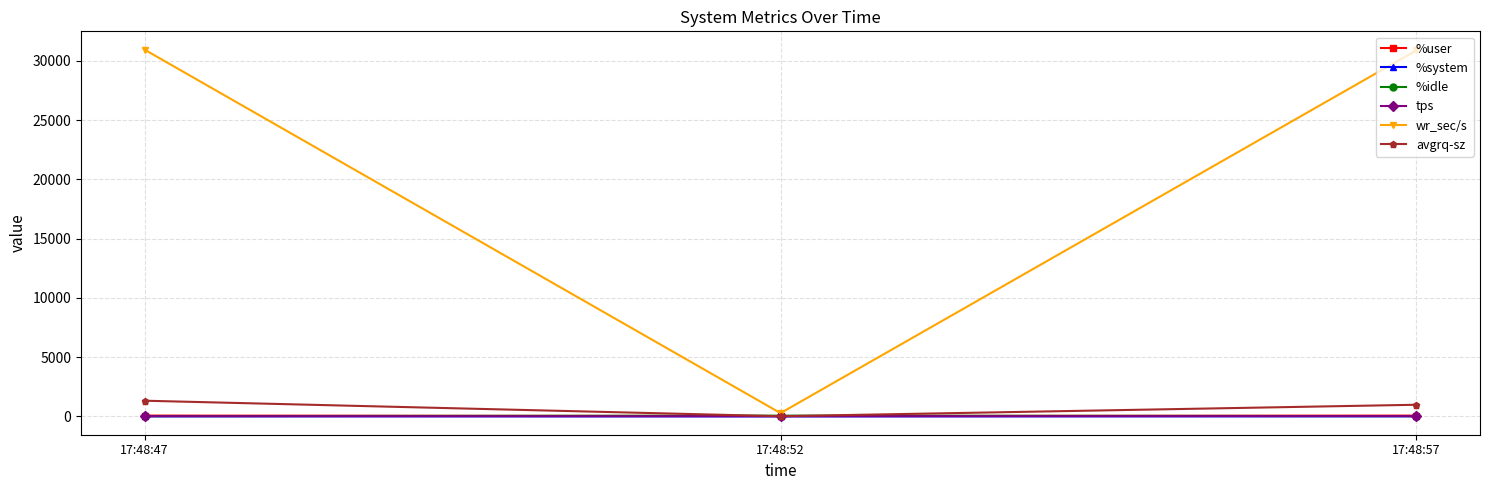

At how many categories does at least one series exceed 13608?

2